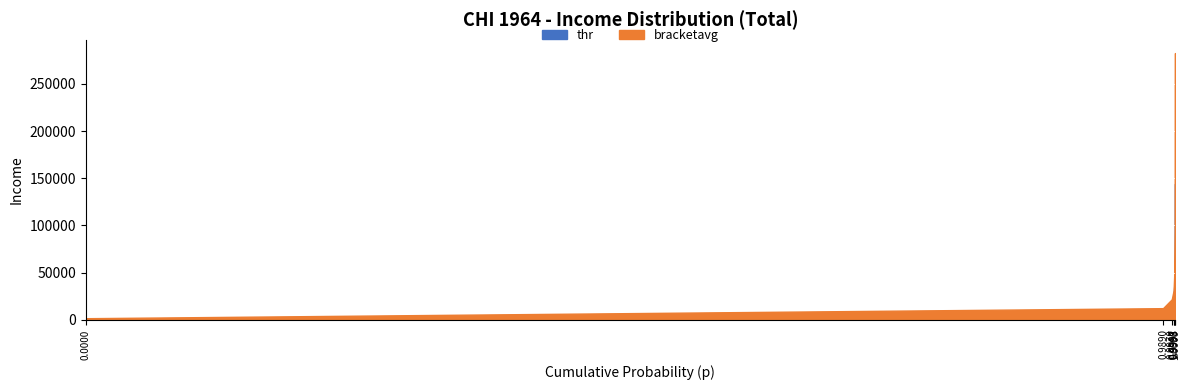

The thr series shows 9618.9 at 0.999282956123352. True or false?

False